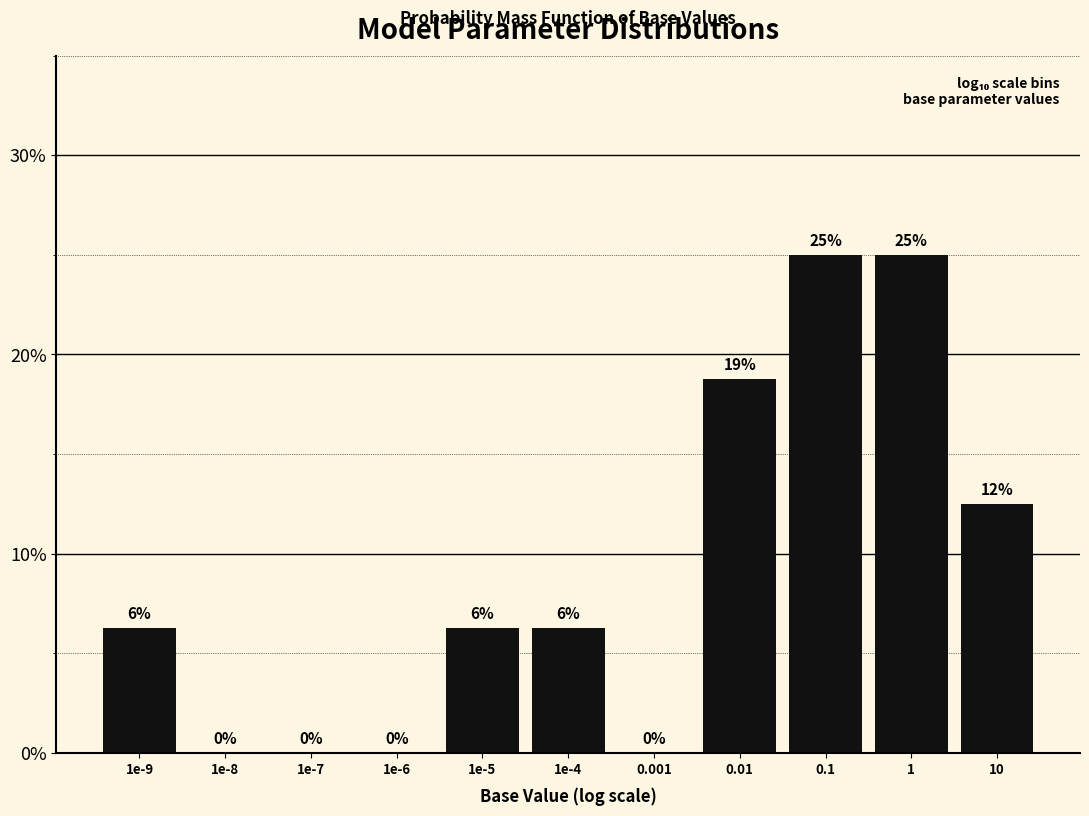

True or false: the data shows 3.5 at 1e-4.

False